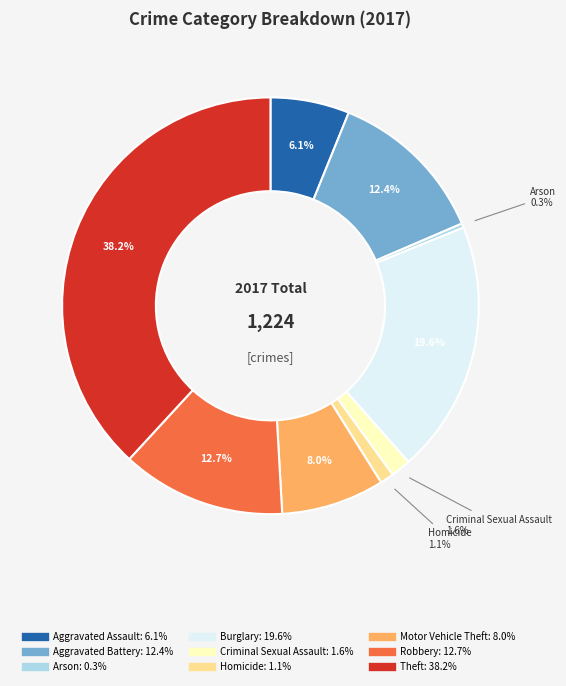

To the nearest percent, what percentage of the pie is Motor Vehicle Theft?

8%